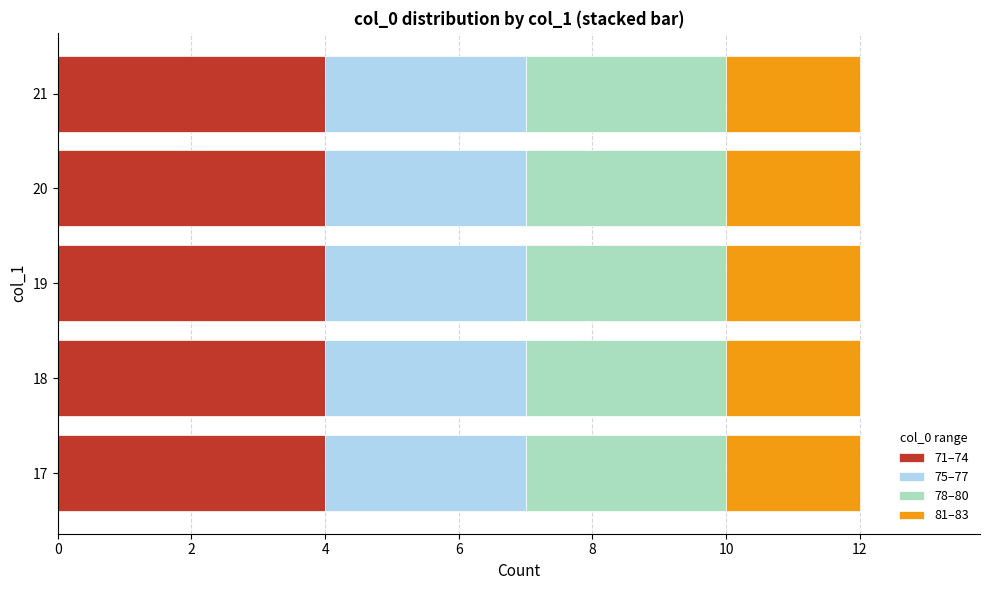

The 71–74 series shows 4 at 17. True or false?

True